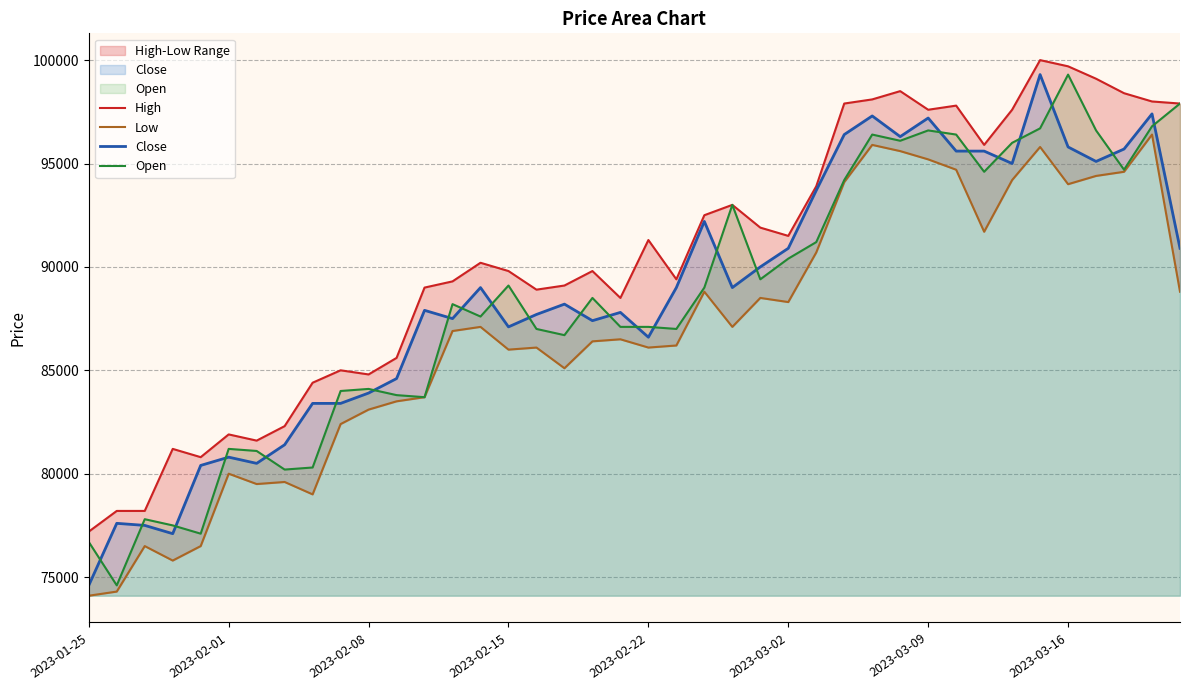

Is it true that Low equals 86400 at 18?

True